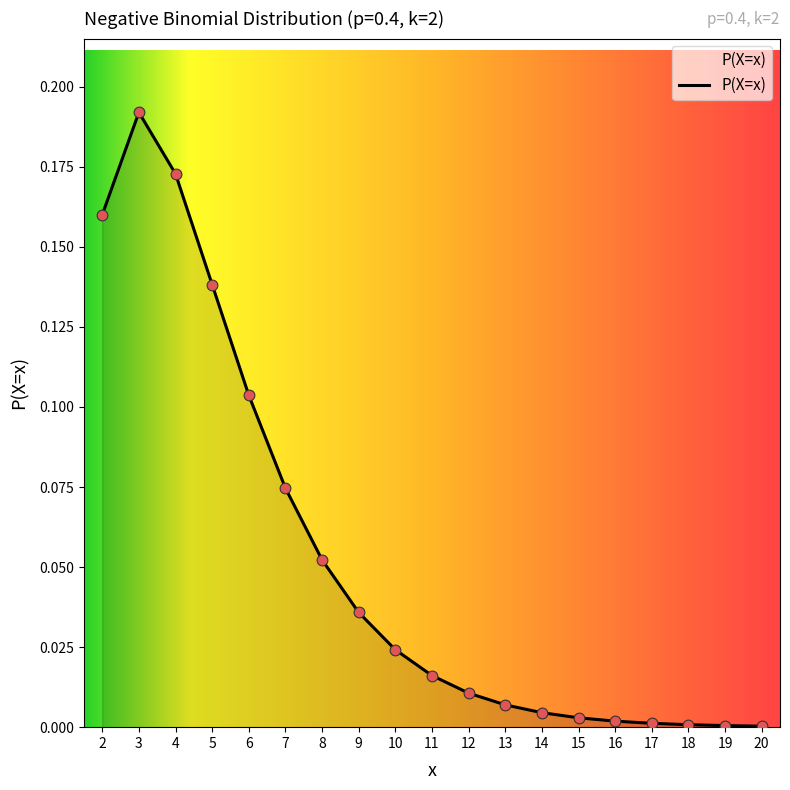

What is the change in value from 2 to 7?

-0.1